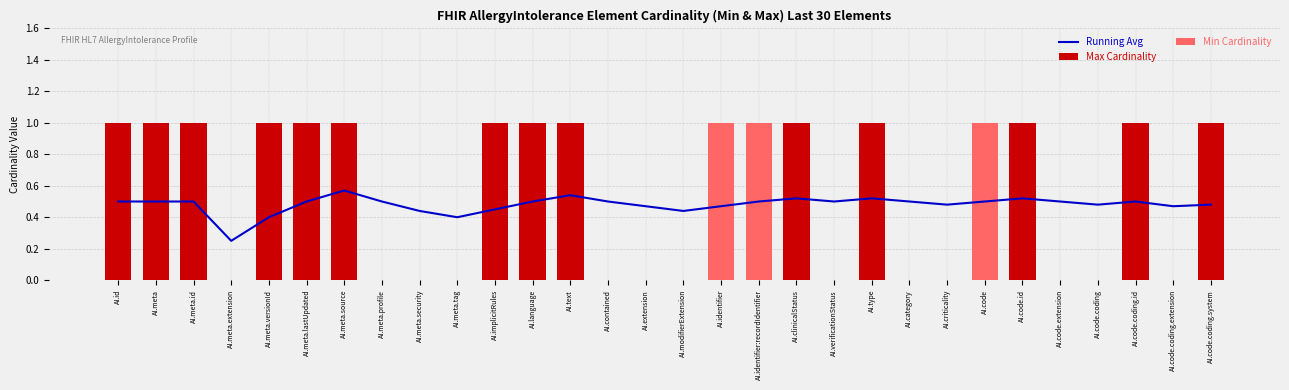

Is it true that Max Cardinality equals 0.0 at AI.code.coding.extension?

True